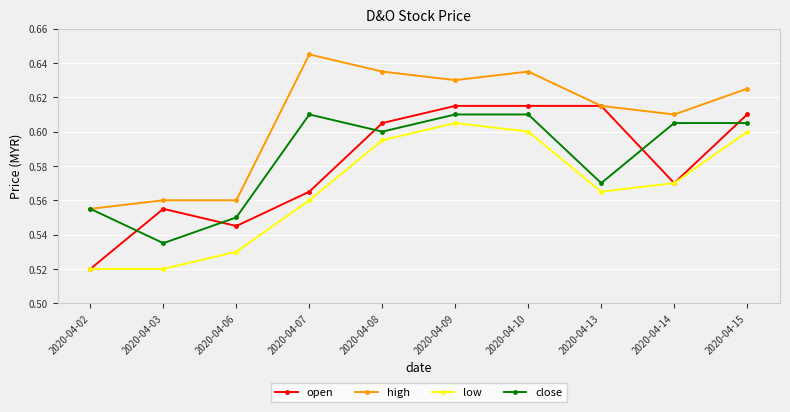

At which label is close closest to 0?

2020-04-03